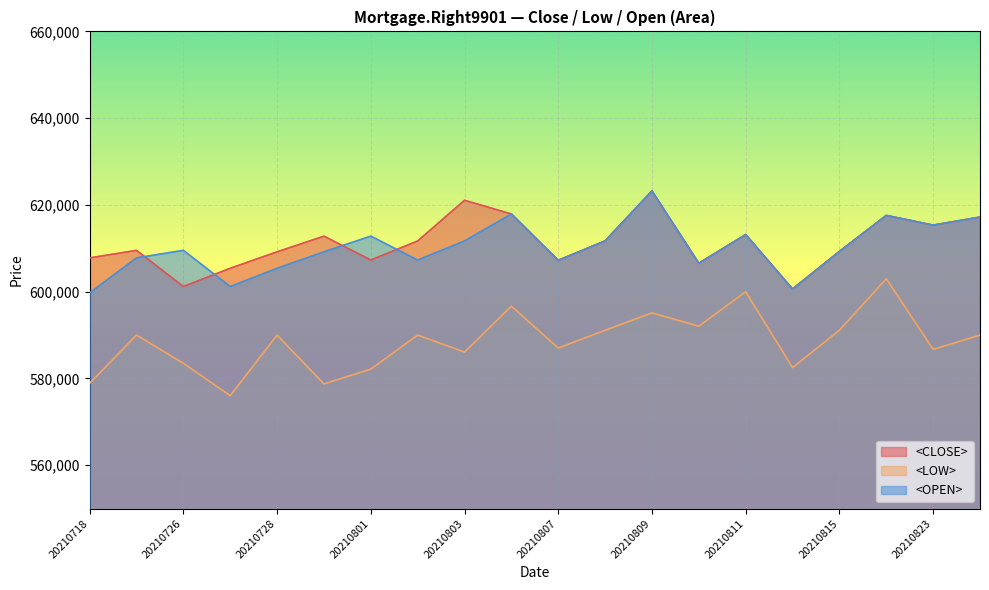

What is the maximum value shown in the chart?

623220